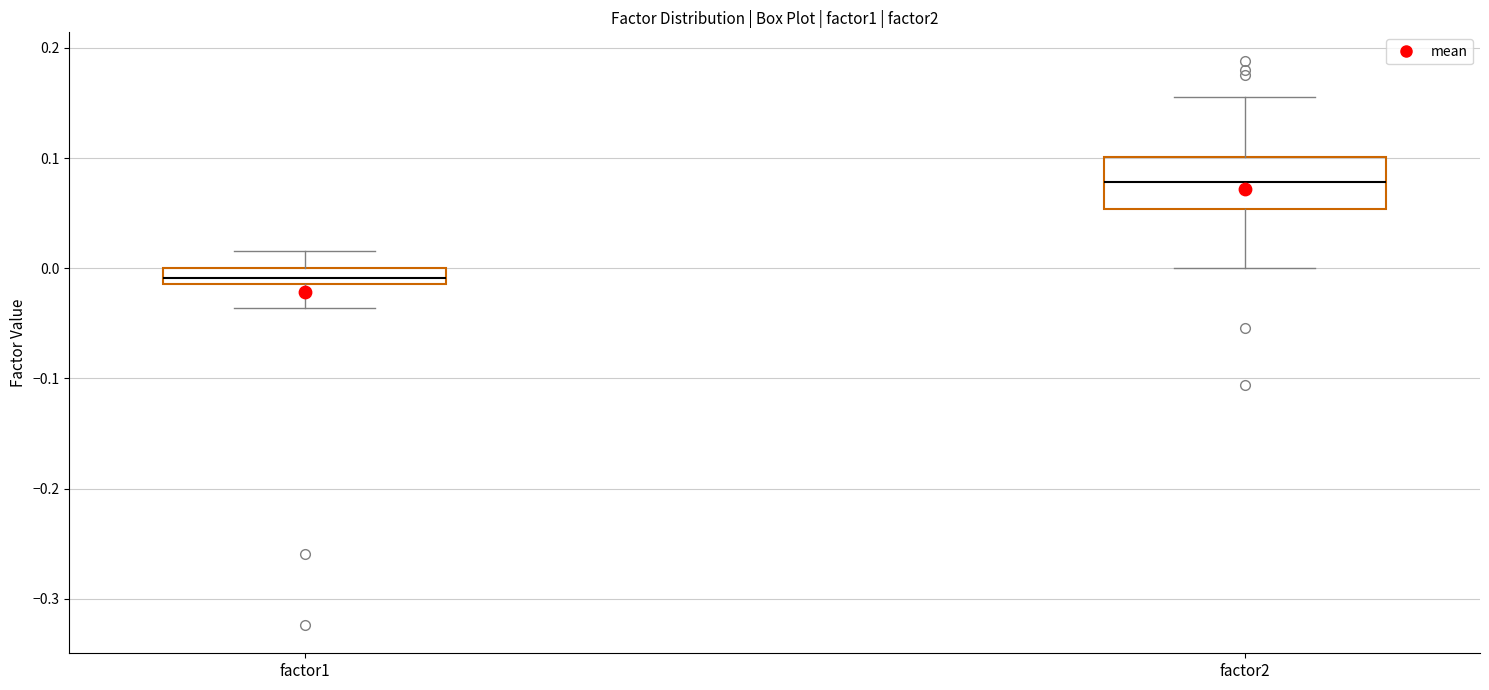

Which box's median line is the highest?

factor2